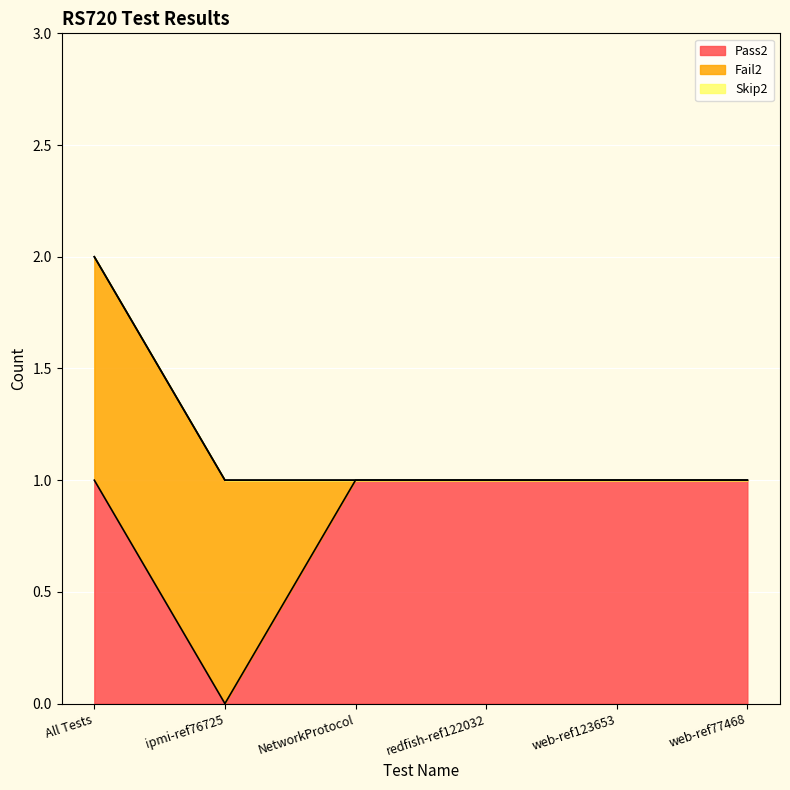

Which has a higher value, redfish-ref122032 or web-ref77468?

redfish-ref122032